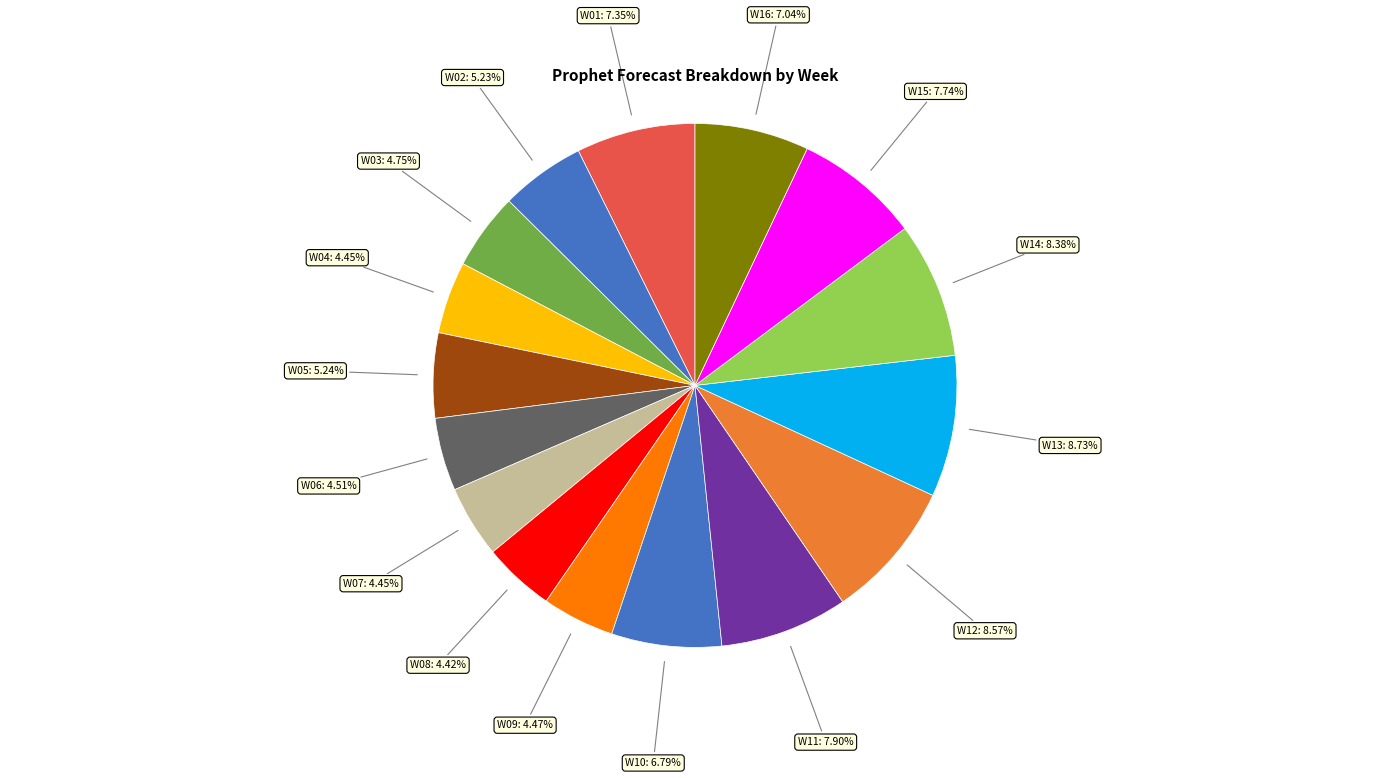

True or false: W06 accounts for 18% of the total.

False